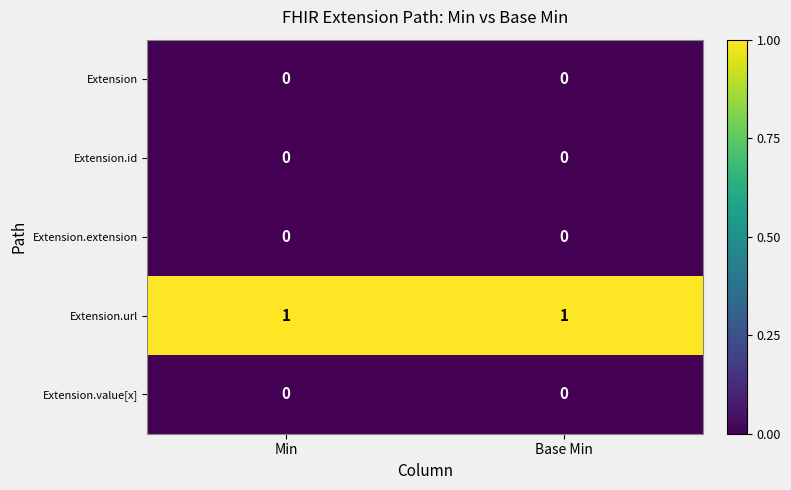

The value of Extension.extension at Base Min is 0. True or false?

True